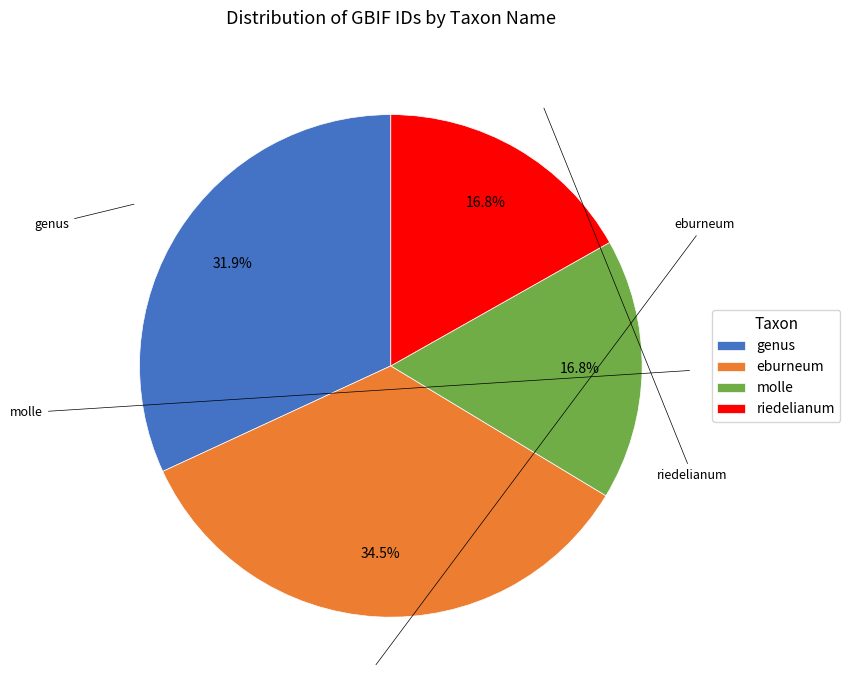

True or false: genus accounts for 25% of the total.

False